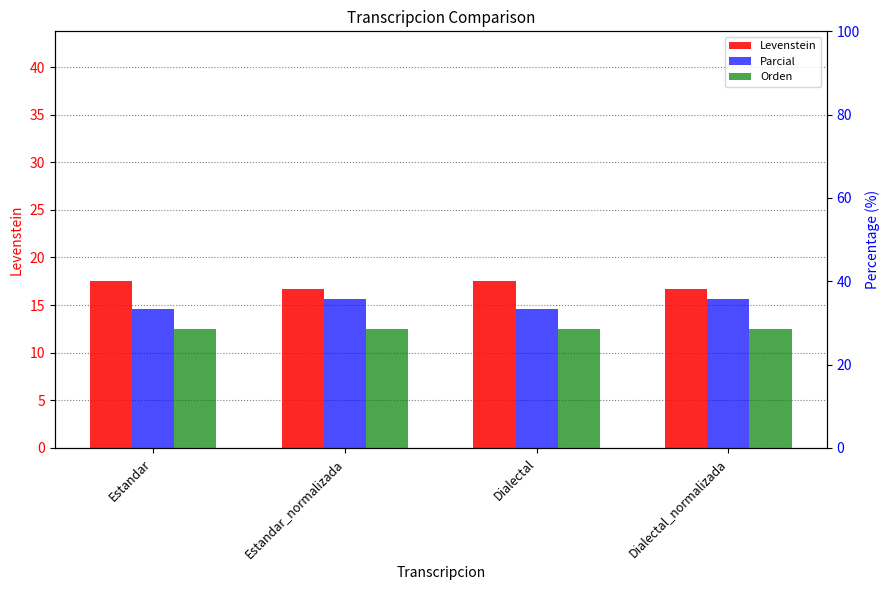

At Estandar, list the series in order from largest to smallest.

Parcial, Orden, Levenstein